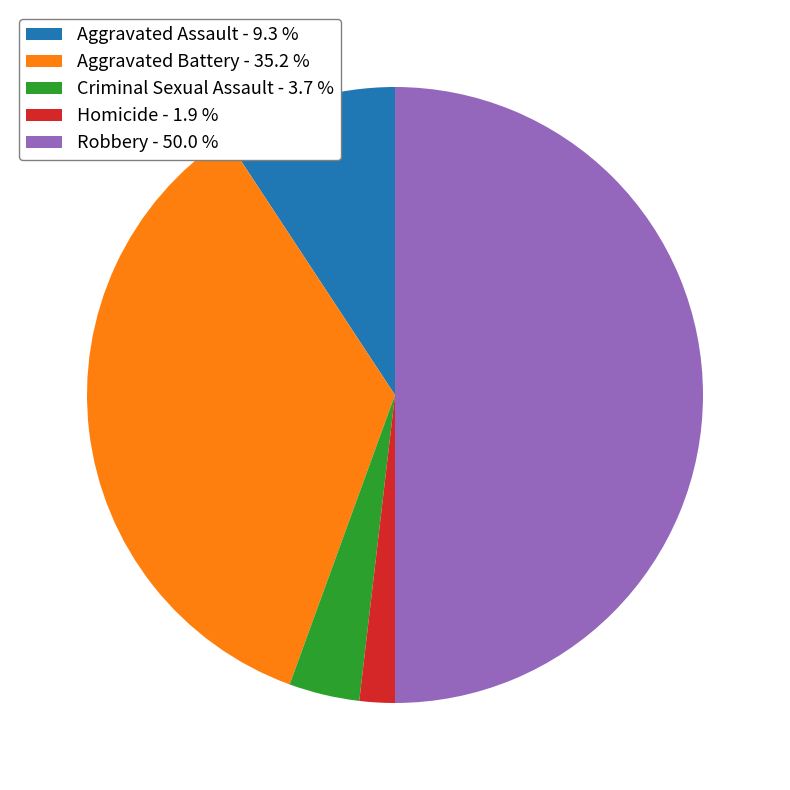

Is the sum of Homicide - 1.9 % and Aggravated Battery - 35.2 % greater than half?

No